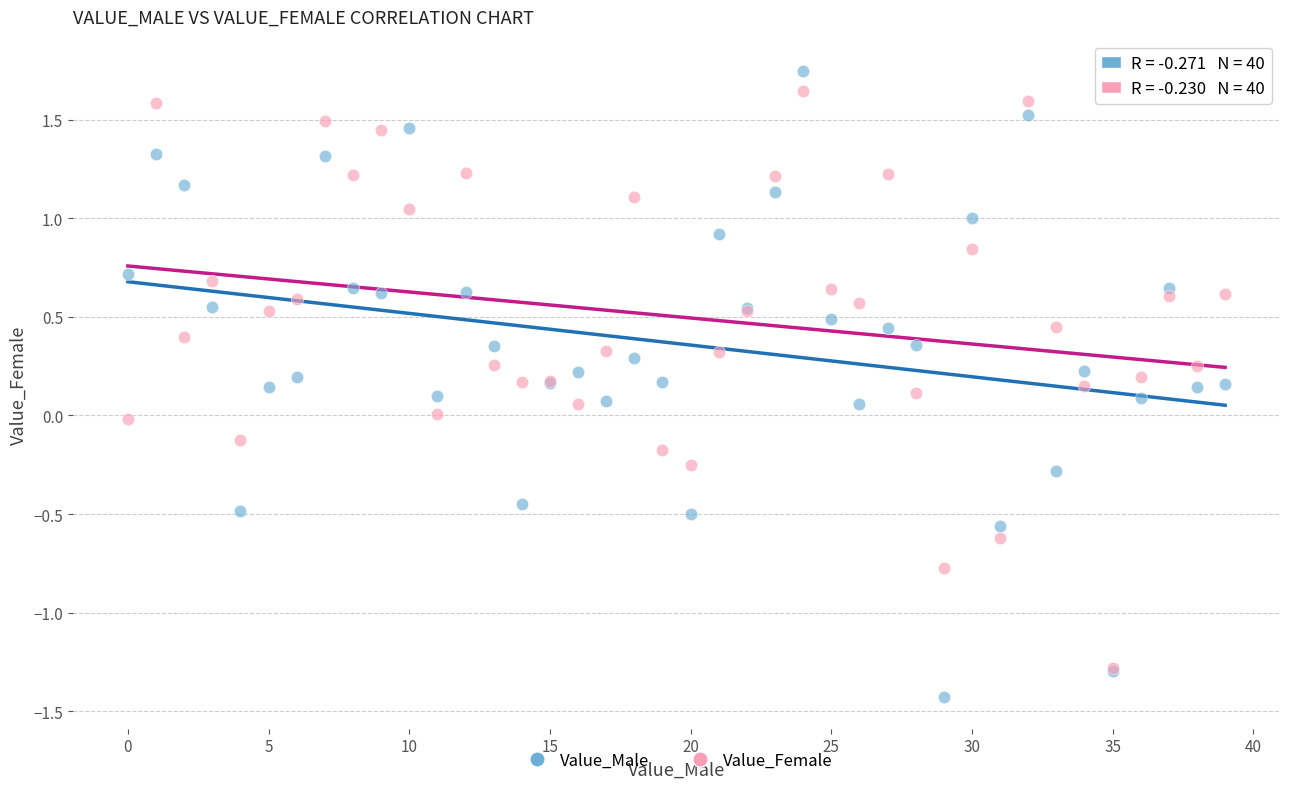

What are all the series names shown in the legend?

Value_Male, Value_Female